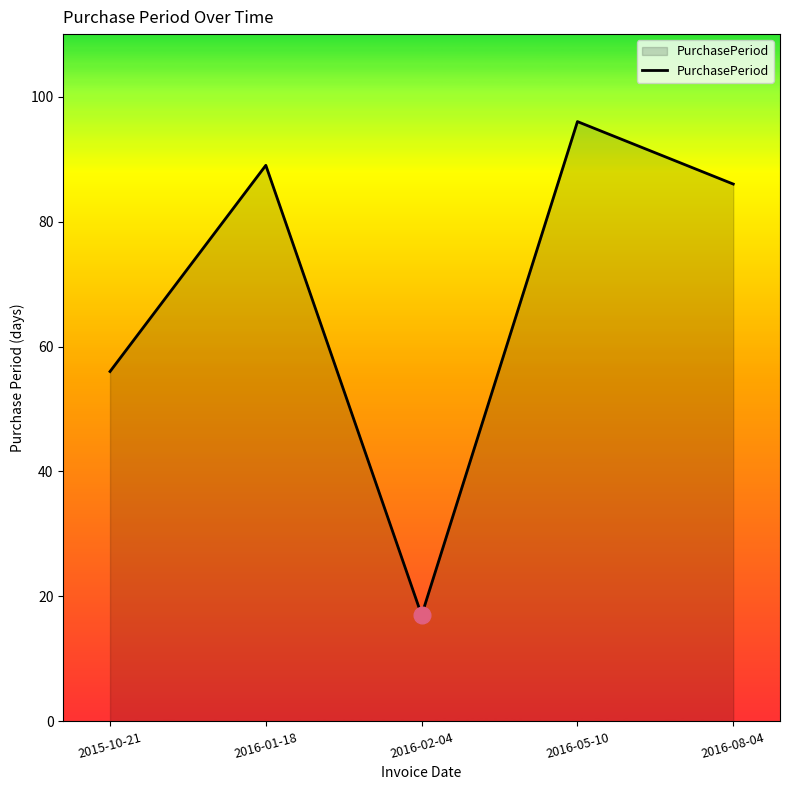

What position from the right is 2016-01-18?

4